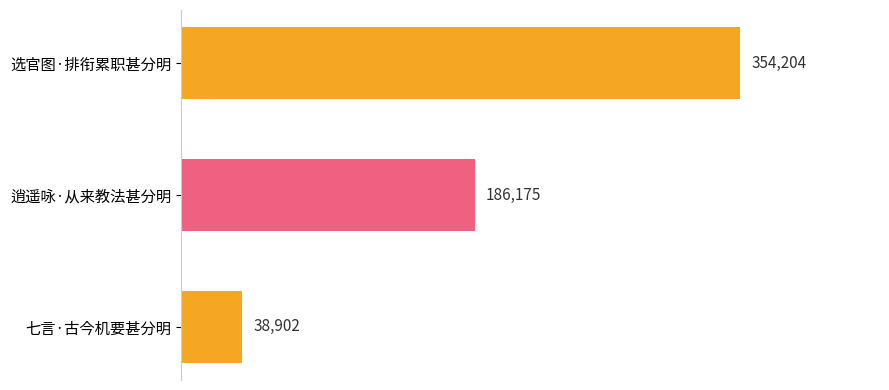

How many data points does each series have?

3